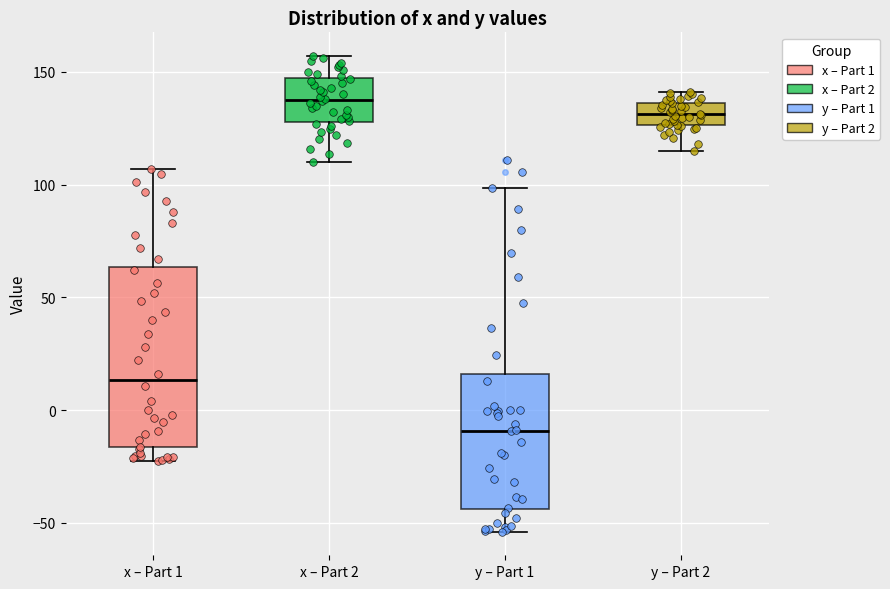

Reading left to right, transcribe this box plot: for each box, give where its median line is, the range the box spans, and where its two whiskers end, as read against the y-axis. The values are not printed on the chart, so give them approximately, as read against the axis.

x – Part 1: median 15, box -15 to 65, whiskers -20 to 105
x – Part 2: median 140, box 130 to 145, whiskers 110 to 155
y – Part 1: median -10, box -45 to 15, whiskers -55 to 100
y – Part 2: median 130, box 125 to 135, whiskers 115 to 140